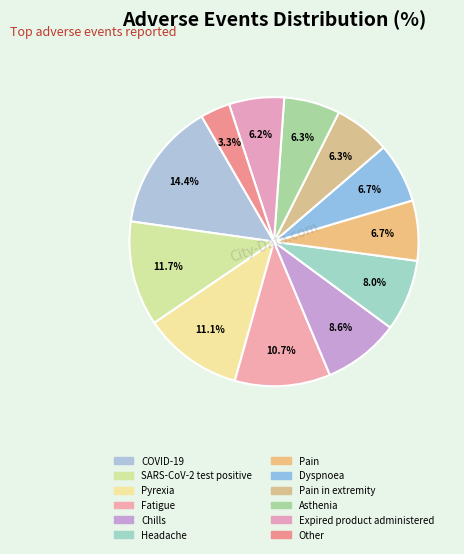

How many slices are in this pie chart?

12